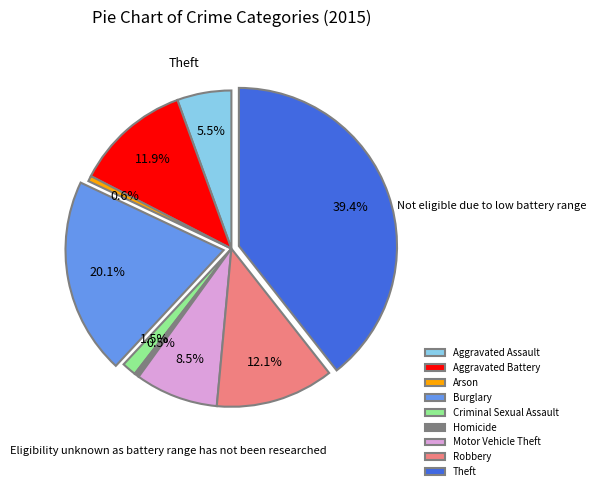

How many segments does this pie chart have?

9